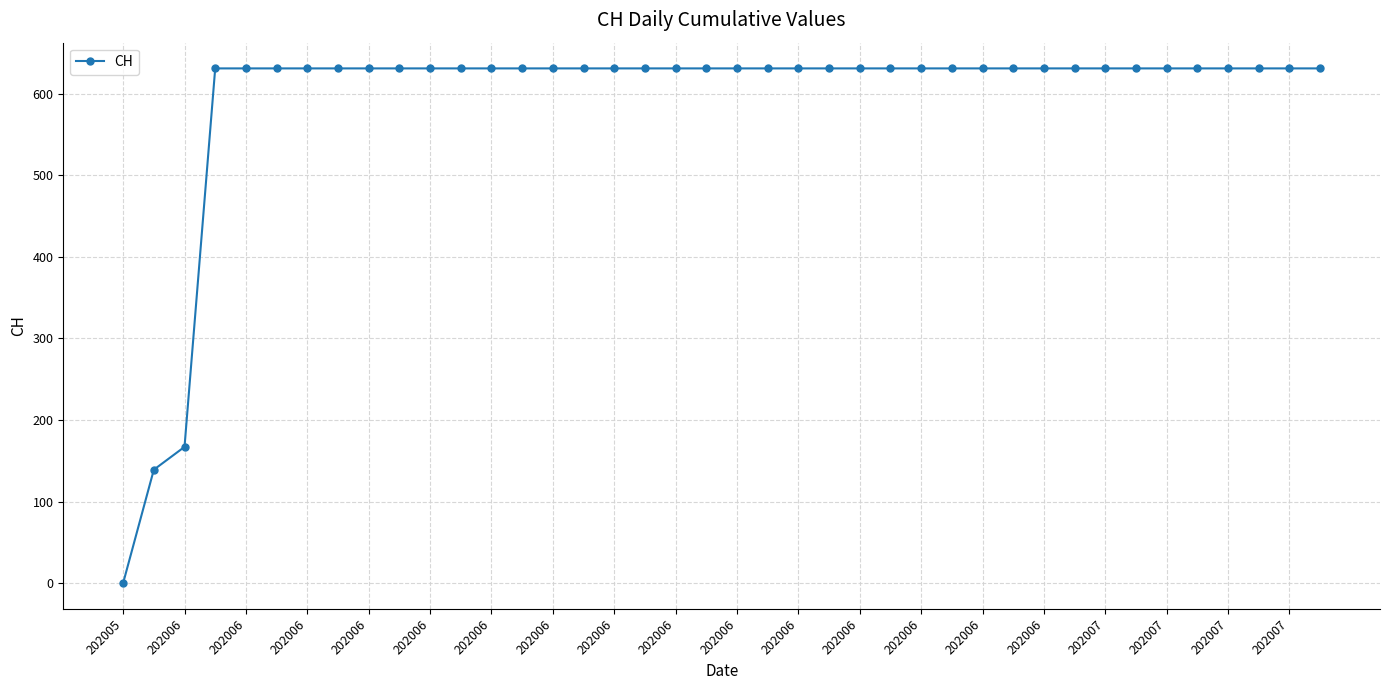

What is the sum of all values?

23653